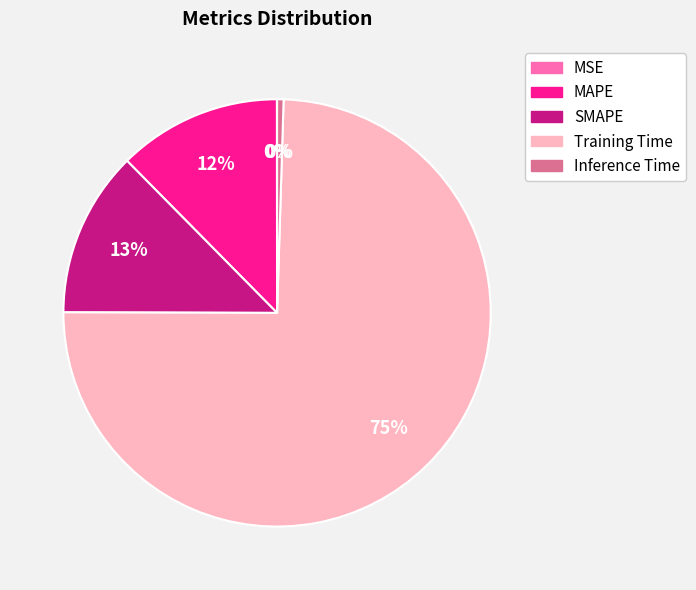

True or false: Training Time accounts for 88% of the total.

False